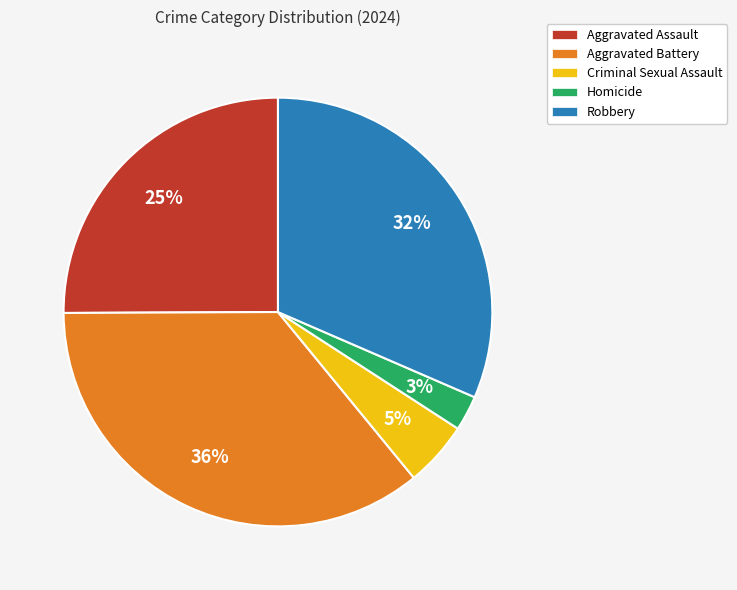

True or false: Criminal Sexual Assault accounts for 5% of the total.

True